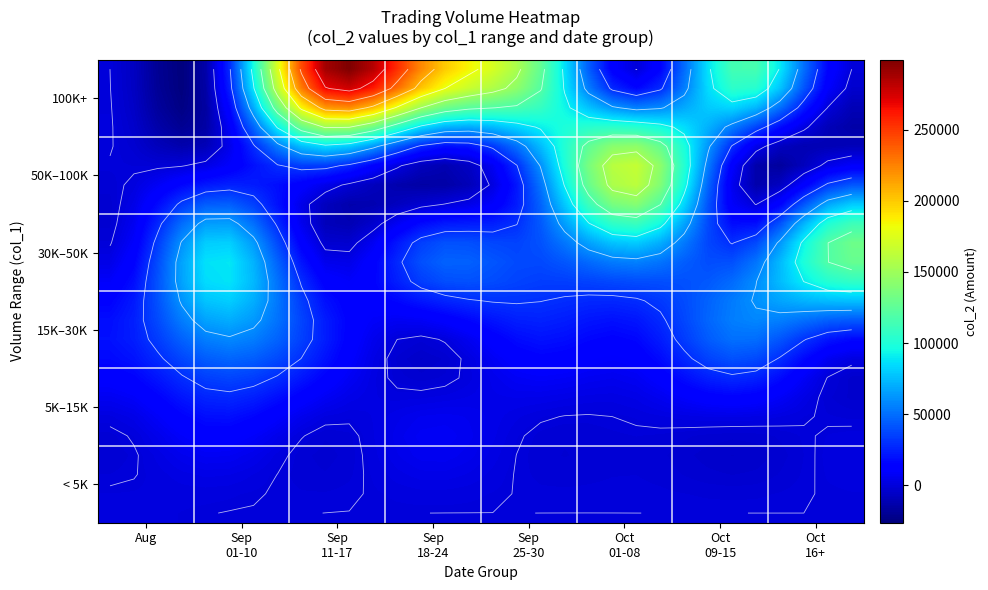

What is the greatest value displayed?

299296.6